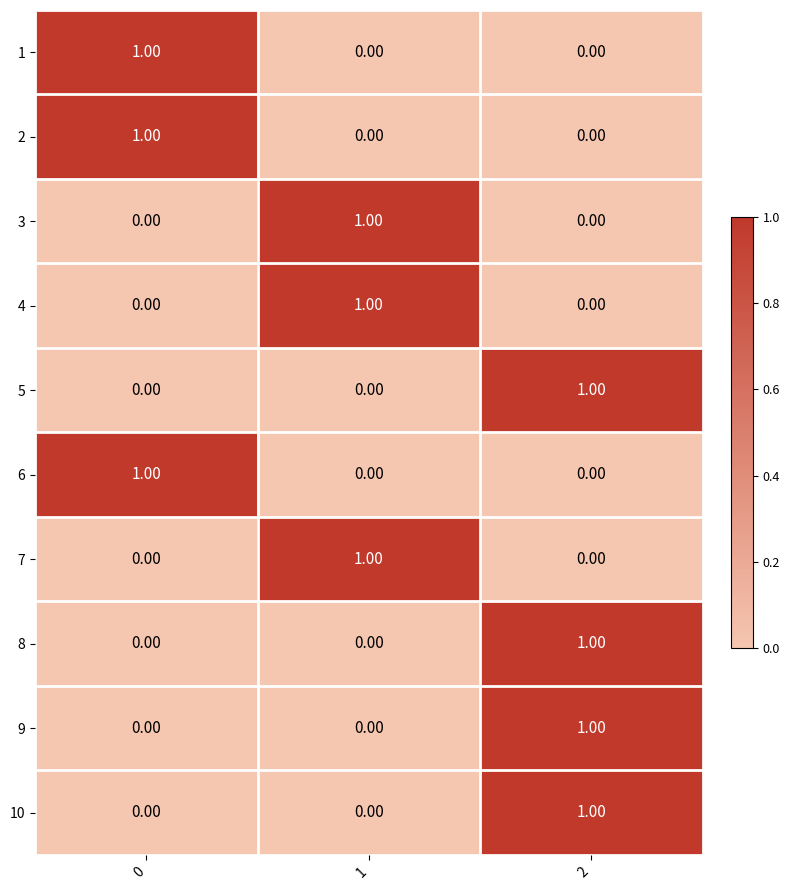

Count the number of categories in the chart.

3